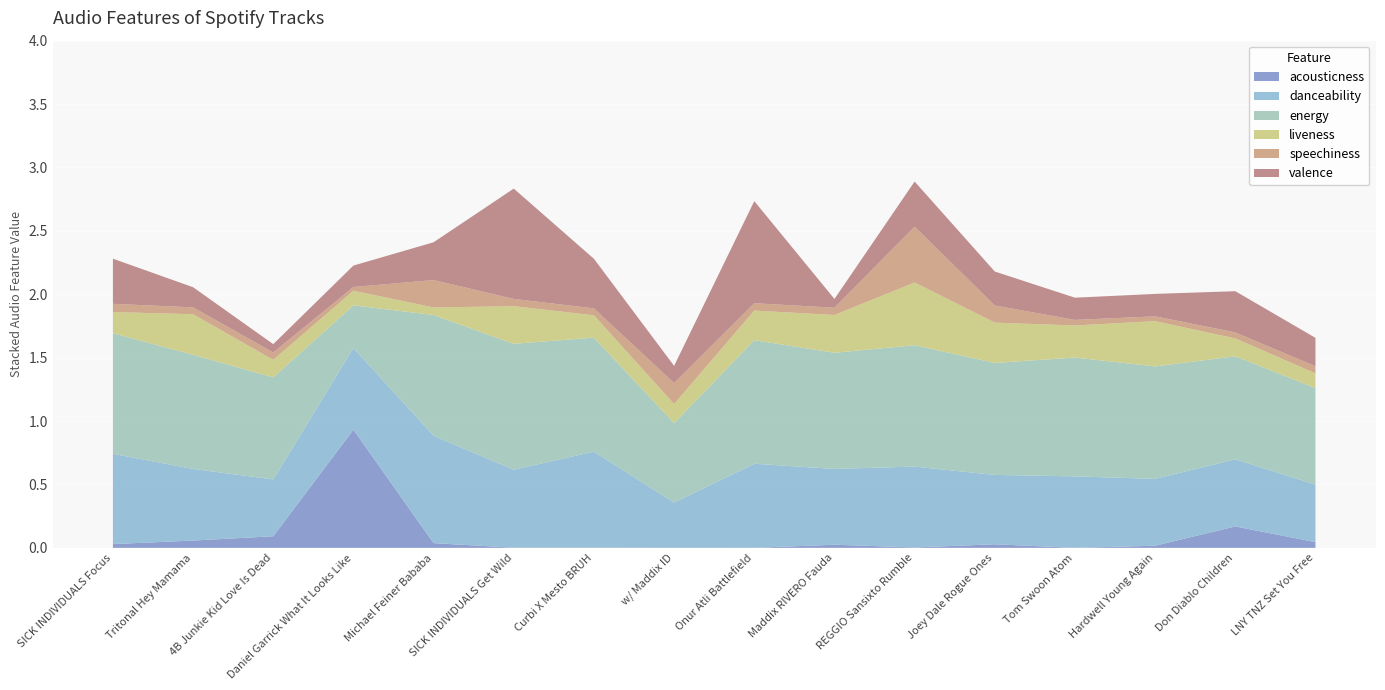

Reading left to right, extract all data points from this chart.

acousticness: 0.0	0.1	0.1	0.9	0.0	0.0	0.0	0.0	0.0	0.0	0.0	0.0	0.0	0.0	0.2	0.0
danceability: 0.7	0.6	0.4	0.6	0.8	0.6	0.8	0.4	0.7	0.6	0.6	0.5	0.6	0.5	0.5	0.5
energy: 1.0	0.9	0.8	0.3	1.0	1.0	0.9	0.6	1.0	0.9	1.0	0.9	0.9	0.9	0.8	0.8
liveness: 0.2	0.3	0.1	0.1	0.1	0.3	0.2	0.1	0.2	0.3	0.5	0.3	0.3	0.4	0.1	0.1
speechiness: 0.1	0.1	0.1	0.0	0.2	0.1	0.1	0.2	0.1	0.1	0.4	0.1	0.0	0.0	0.0	0.1
valence: 0.4	0.2	0.1	0.2	0.3	0.9	0.4	0.1	0.8	0.1	0.4	0.3	0.2	0.2	0.3	0.2